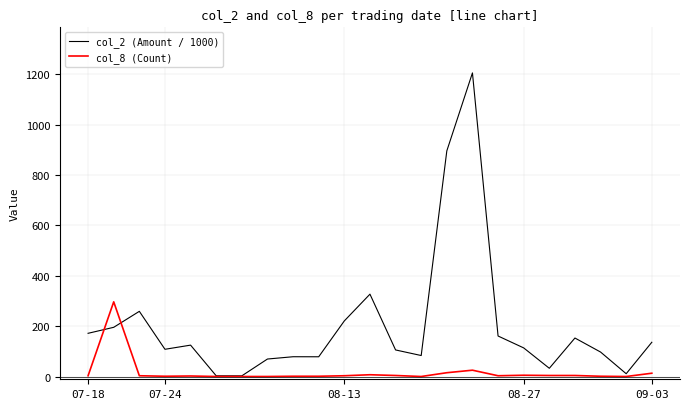

Which series has the largest total across all categories?

col_2 (Amount / 1000)